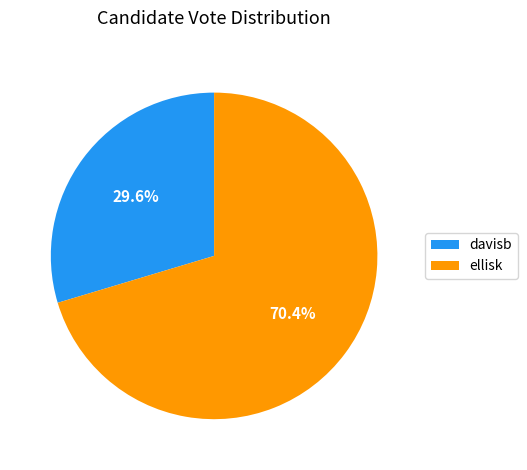

What is the ratio of the value at davisb to the value at ellisk?

0.4